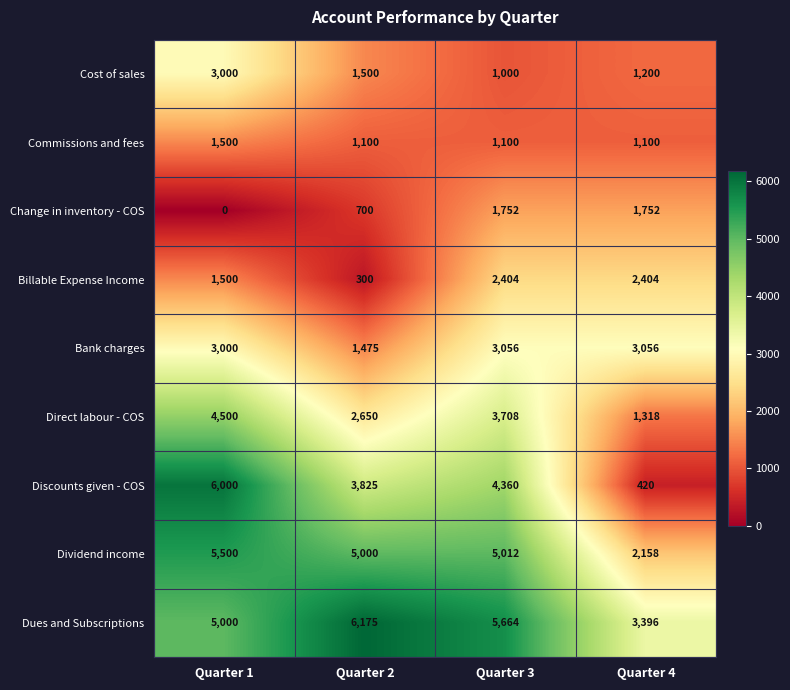

Which series has the widest spread of values?

Discounts given - COS